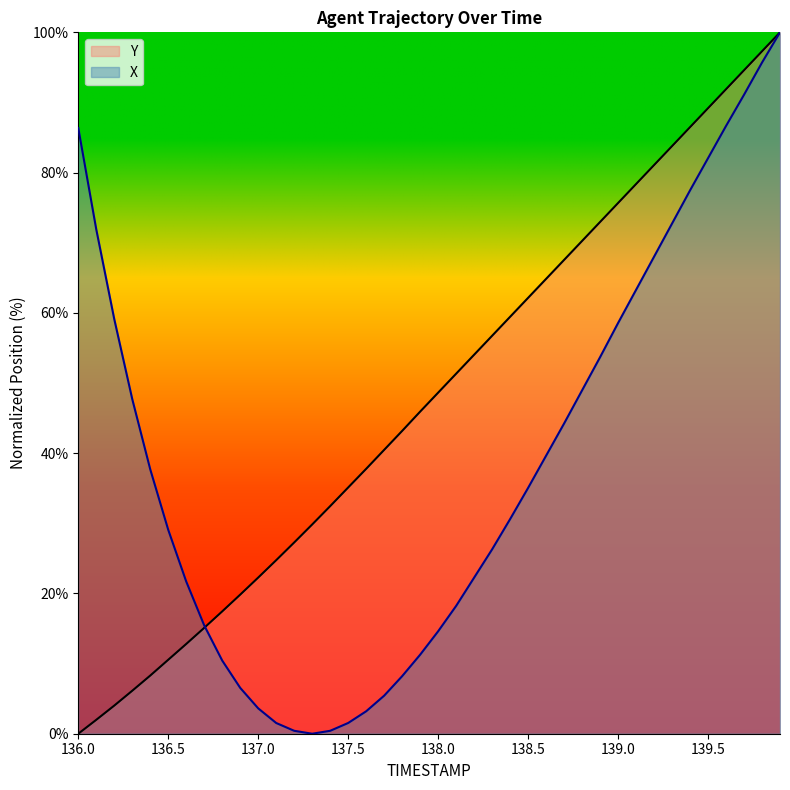

How many lines are shown in the chart?

2